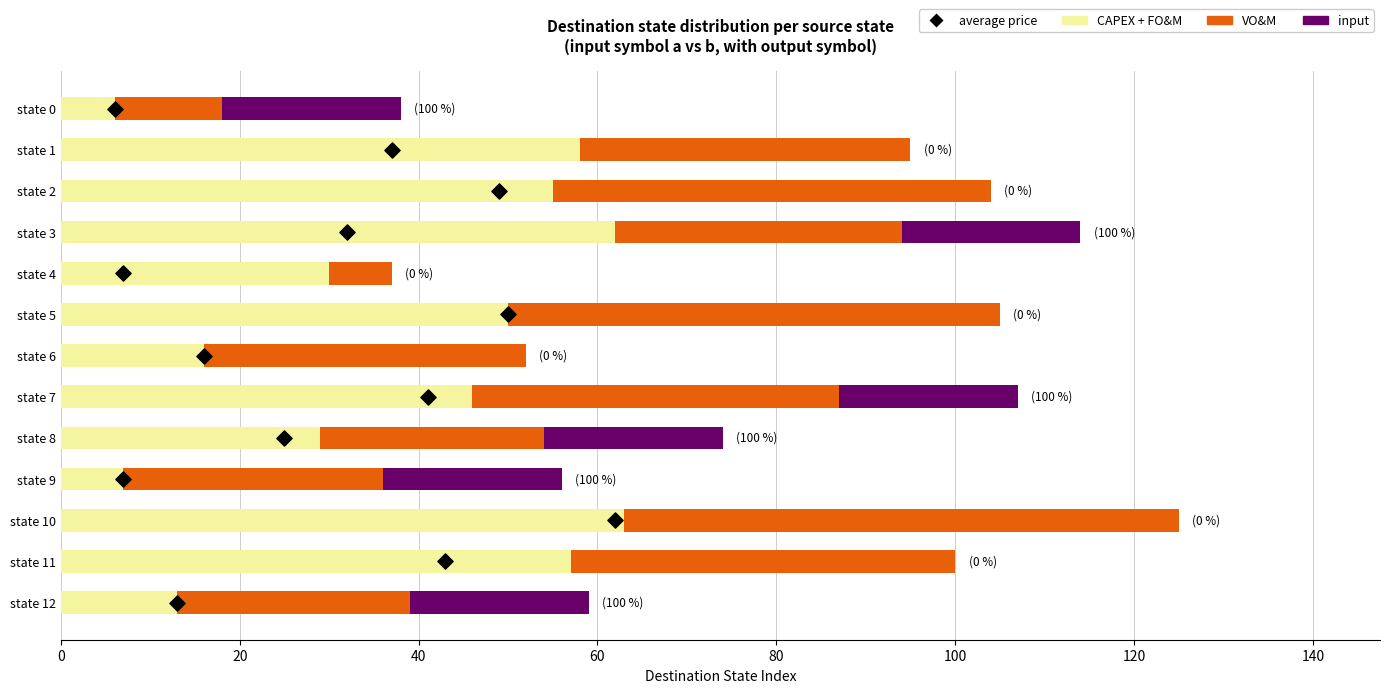

Which series has the largest total across all categories?

CAPEX + FO&M